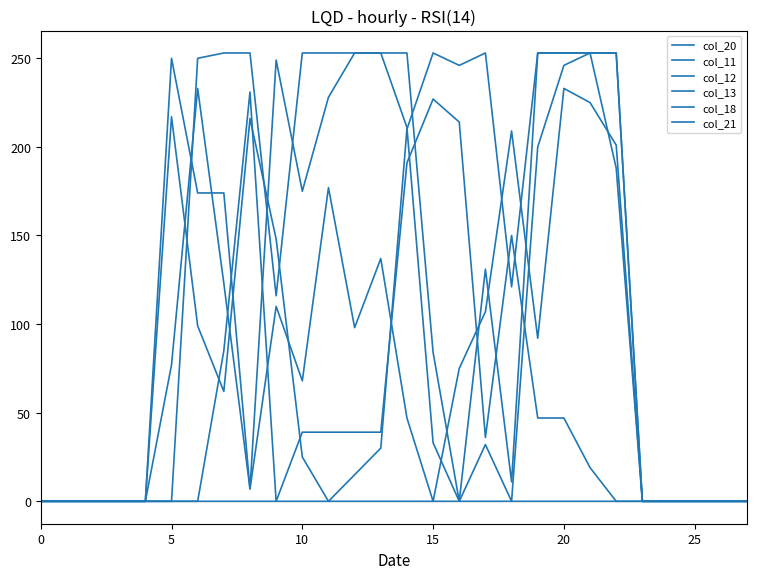

What is the label of the 17th point from the left?

16